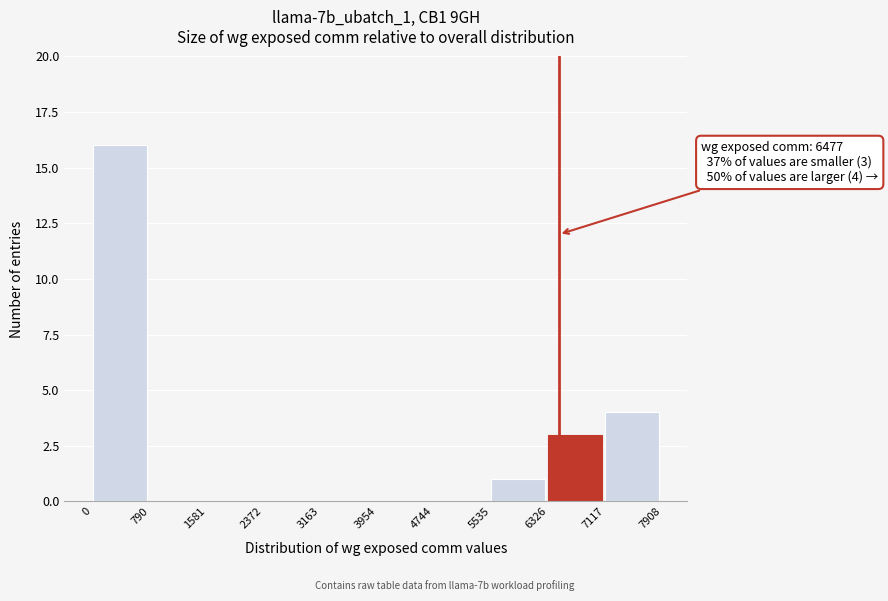

Which range on the x-axis has the tallest bar?

0 to 790